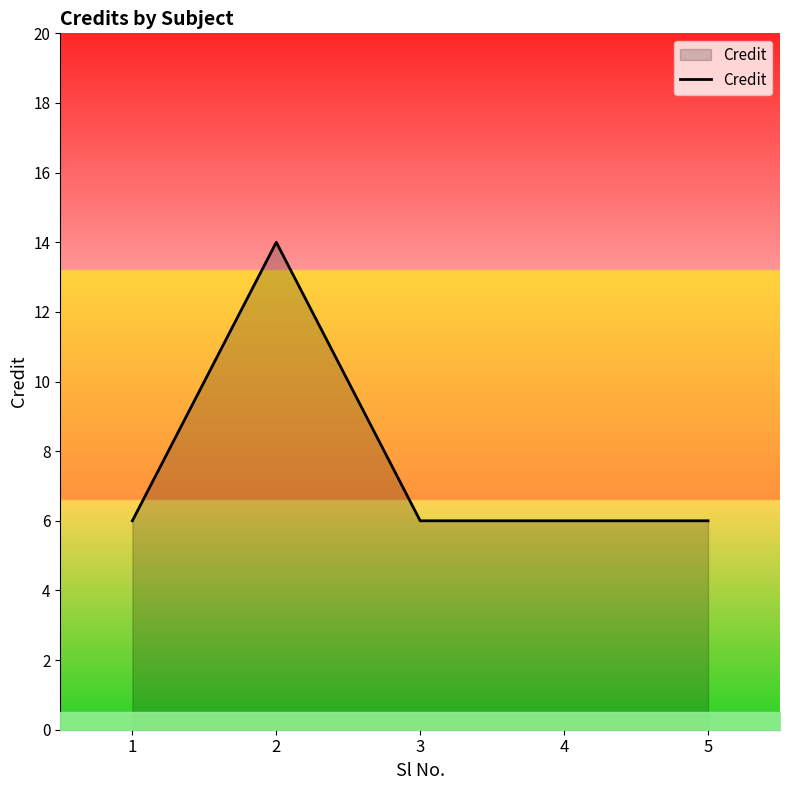

What is the sum of all values?

38